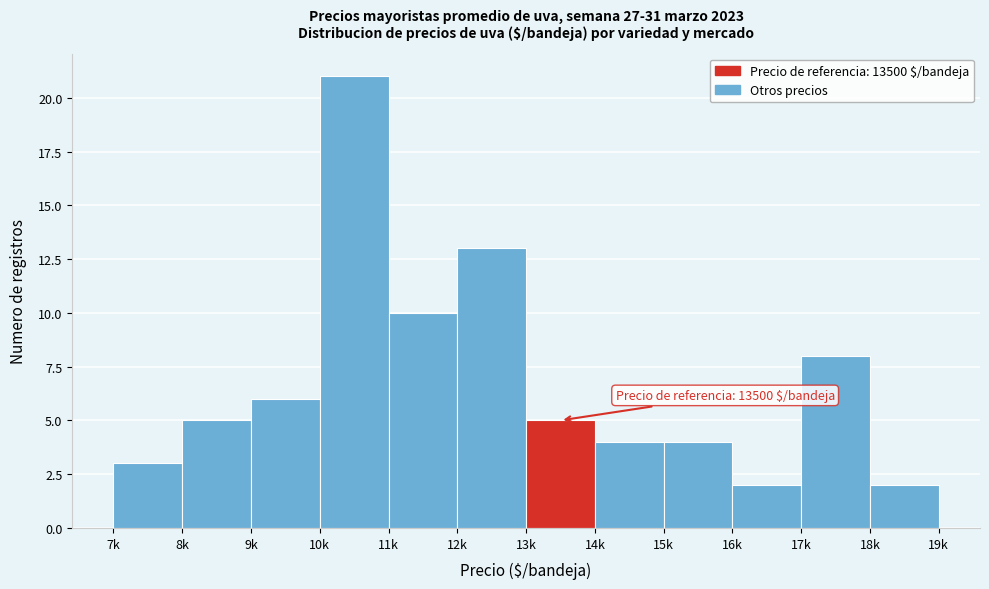

Reading right to left, transcribe all the data shown in this chart.

18k=2	17k=8	16k=2	15k=4	14k=4	13k=5	12k=13	11k=10	10k=21	9k=6	8k=5	7k=3